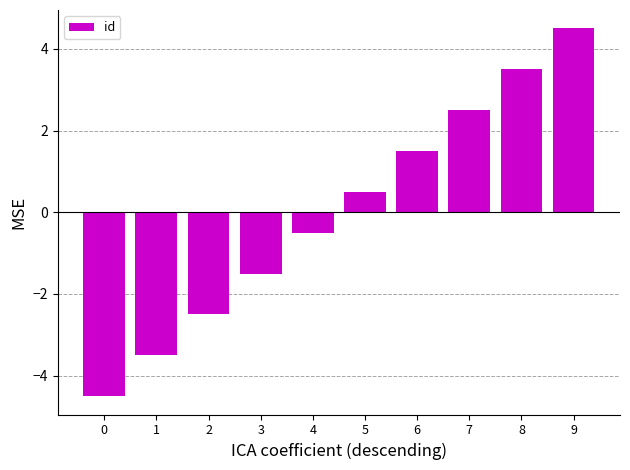

The chart shows a value of 3.8 at 7. True or false?

False